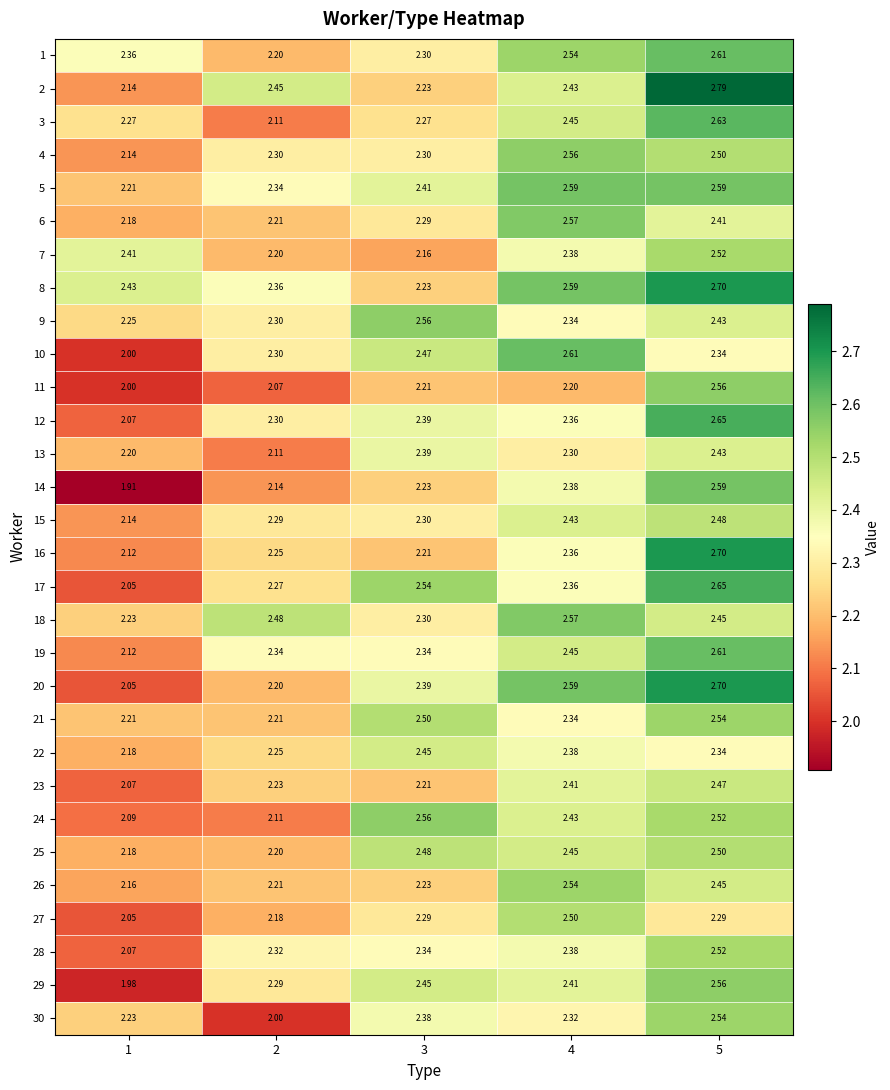

Is the value of 17 at 4 greater than the value of 2 at 1?

Yes